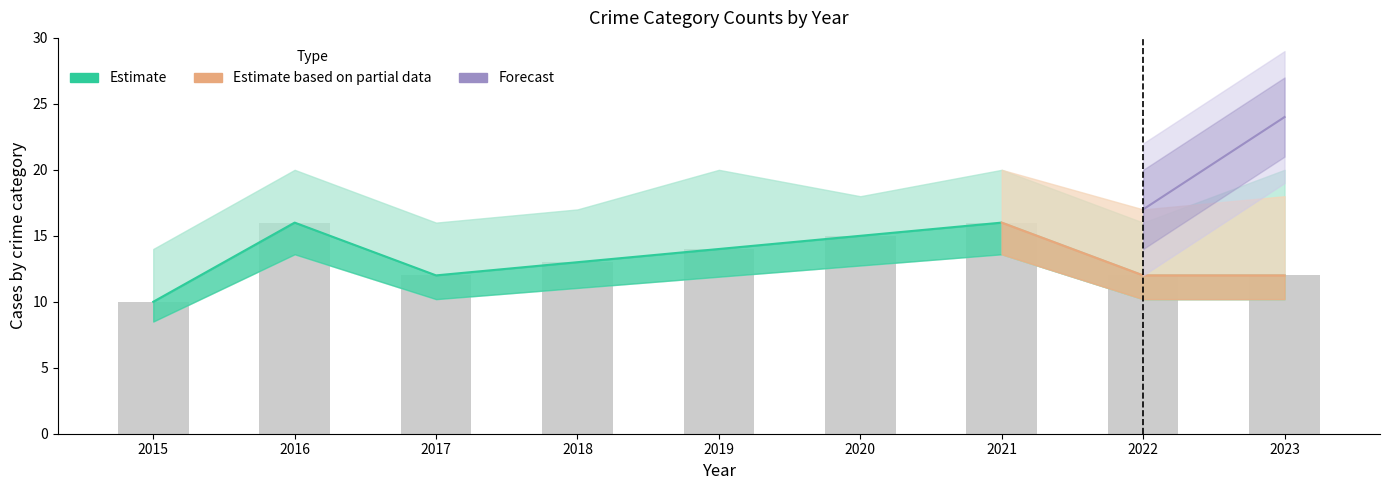

How many categories are shown in the chart?

9